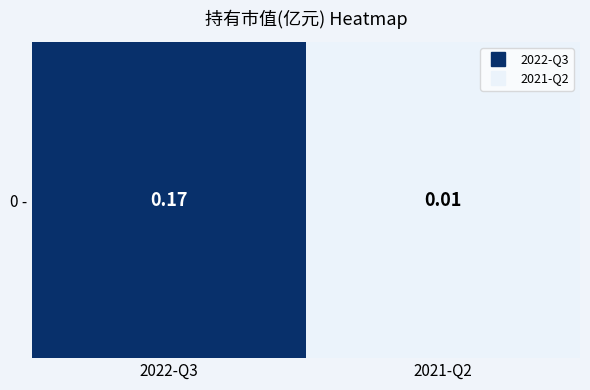

True or false: the data shows 0.1 at 2022-Q3.

False